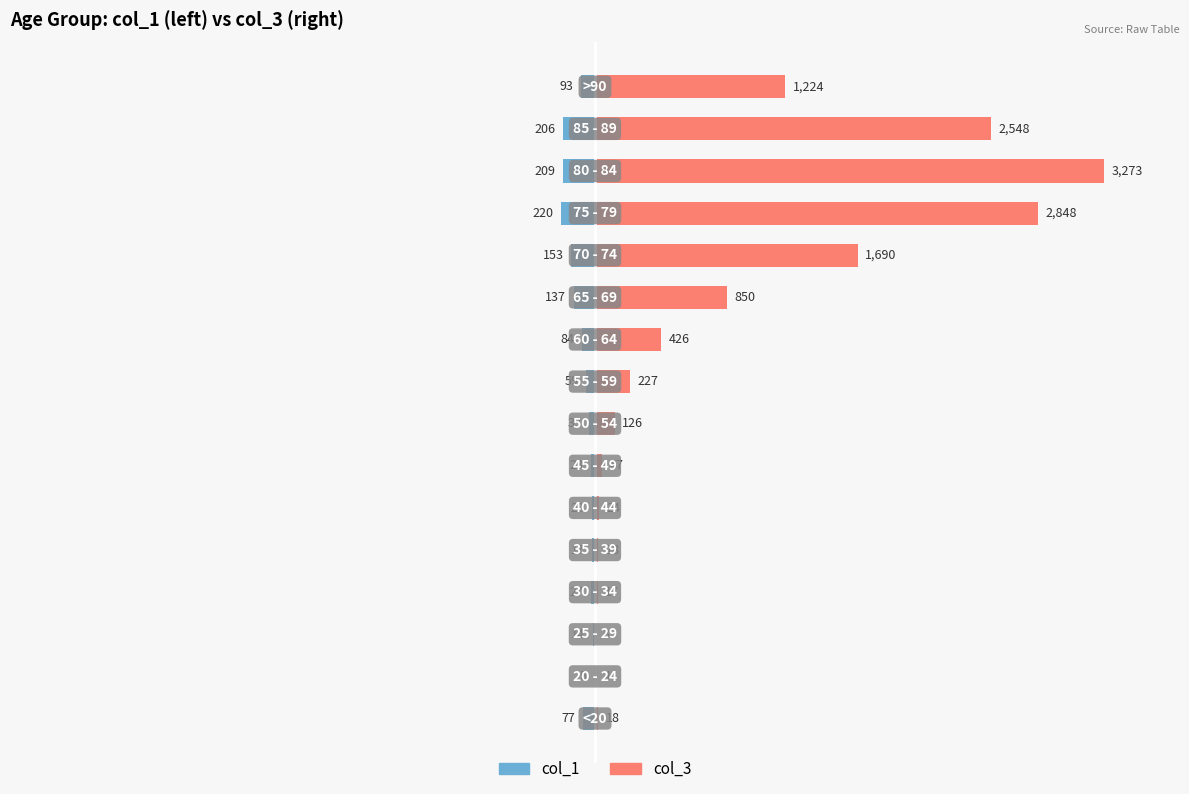

What are all the series names shown in the legend?

col_1, col_3